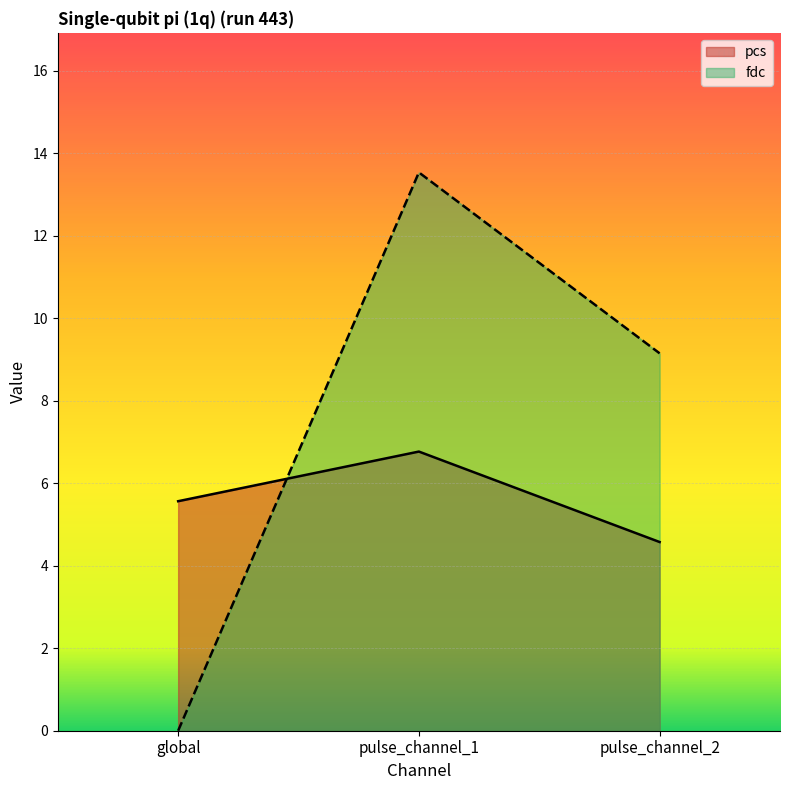

How many lines are shown in the chart?

2